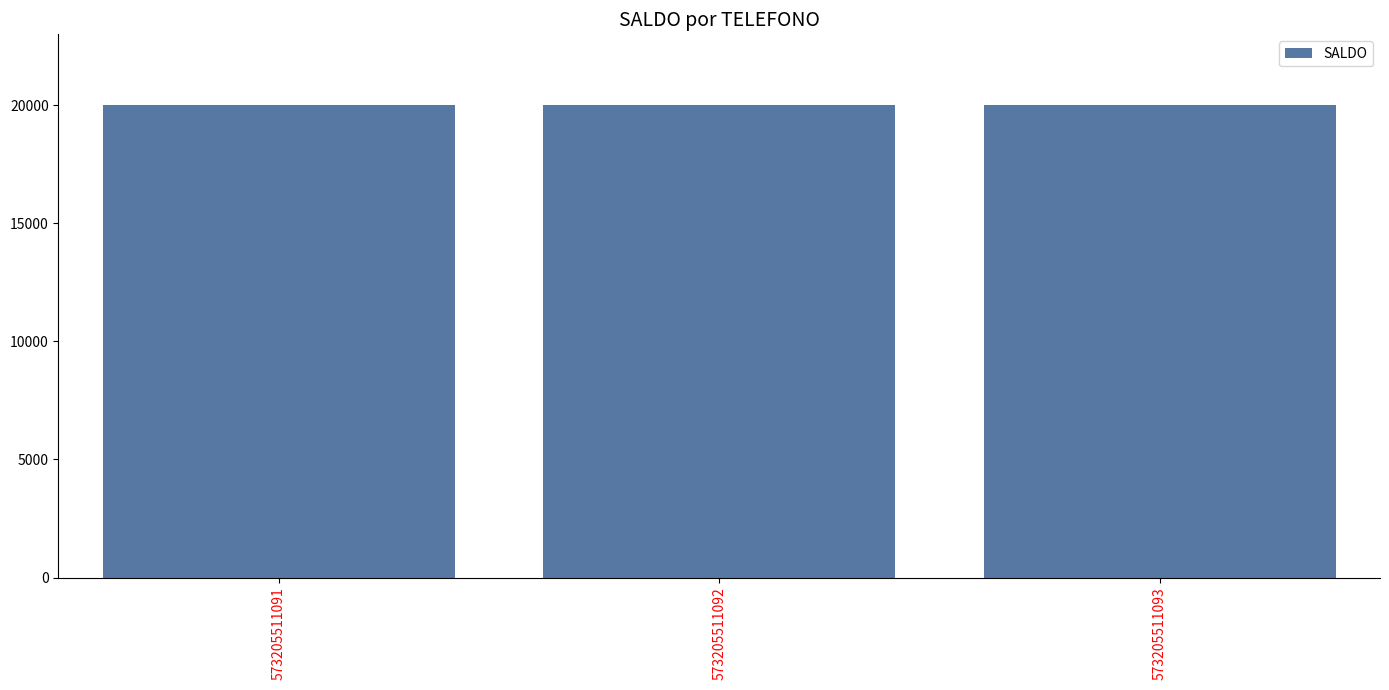

What is the value of the 3rd bar from the left?

20002